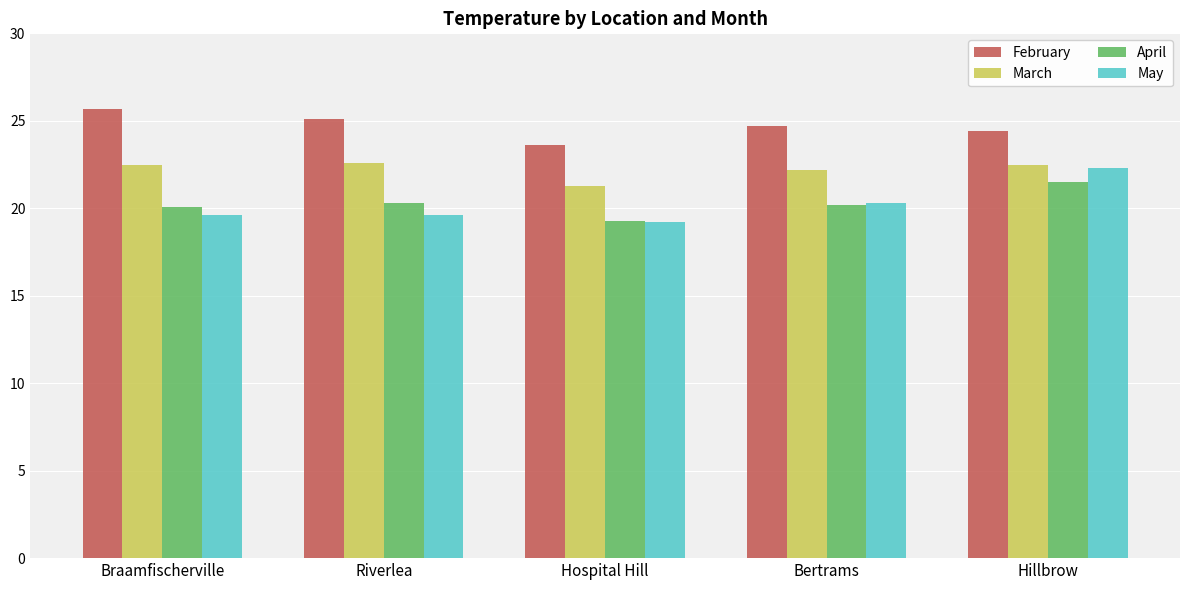

What is the average value of the May series?

20.2